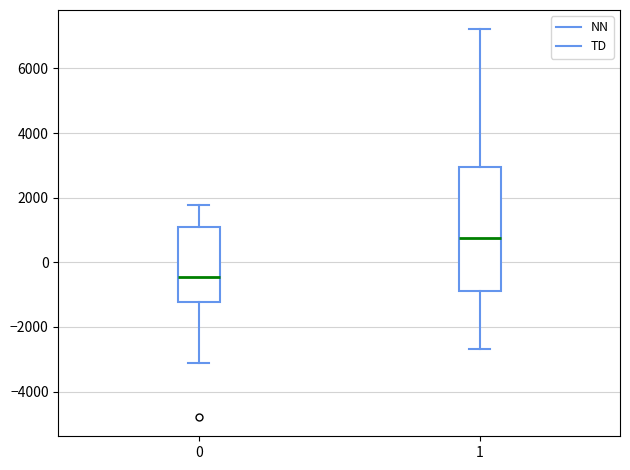

Which box's median line is the lowest?

0